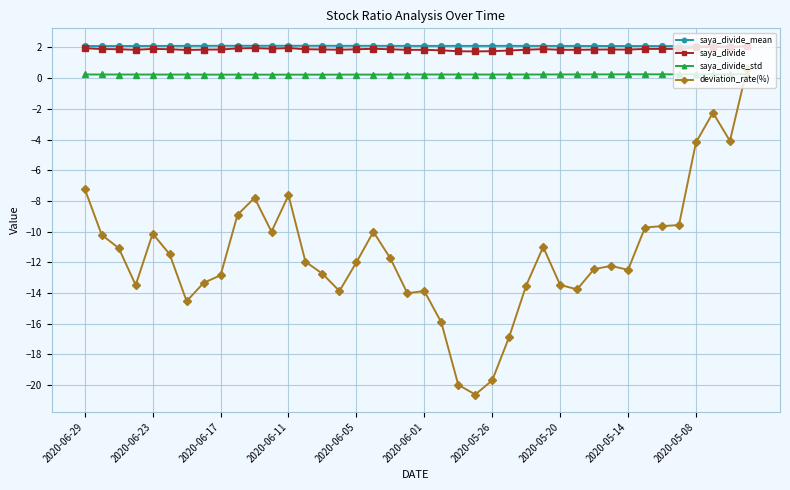

True or false: saya_divide has more than 2 interior local peaks.

True